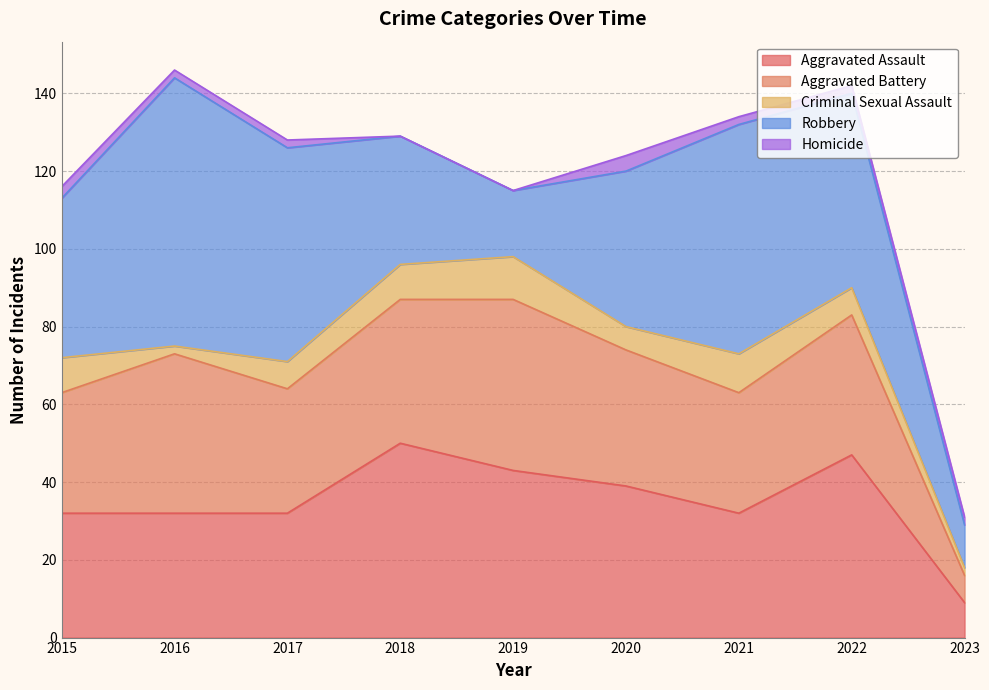

True or false: Aggravated Battery and Criminal Sexual Assault cross at least once.

False